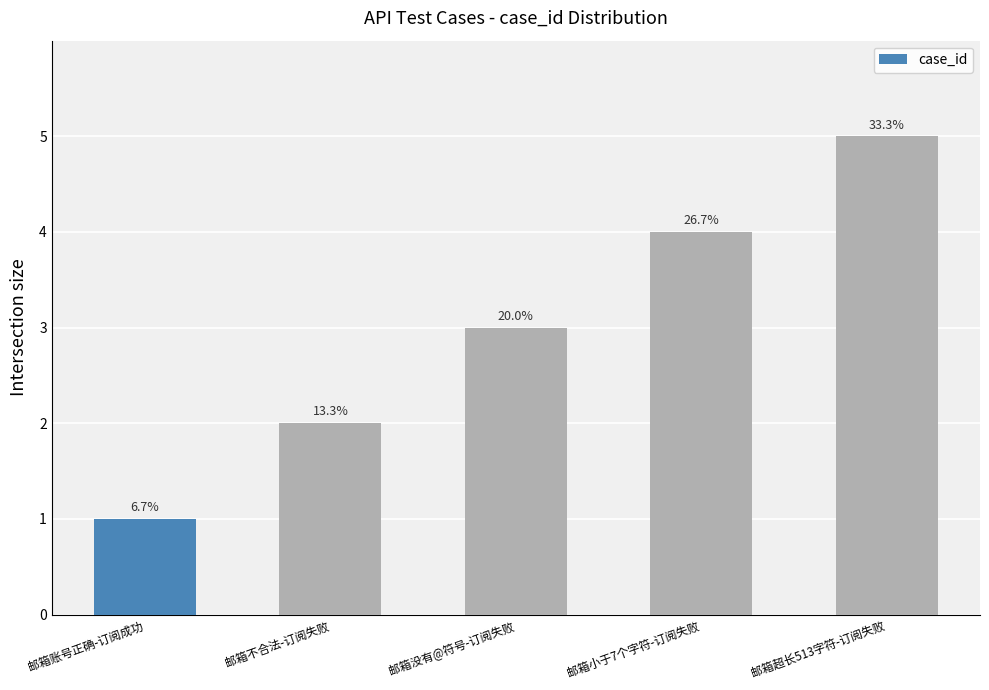

How many bars are there in total?

5